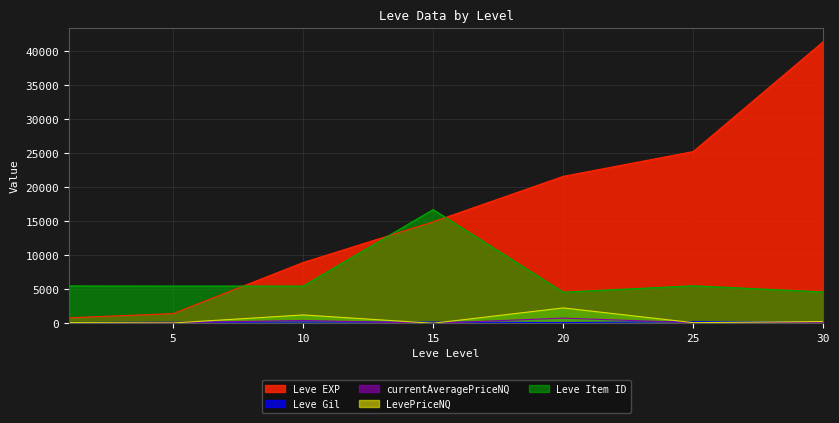

How many data points in LevePriceNQ are above 99?

4